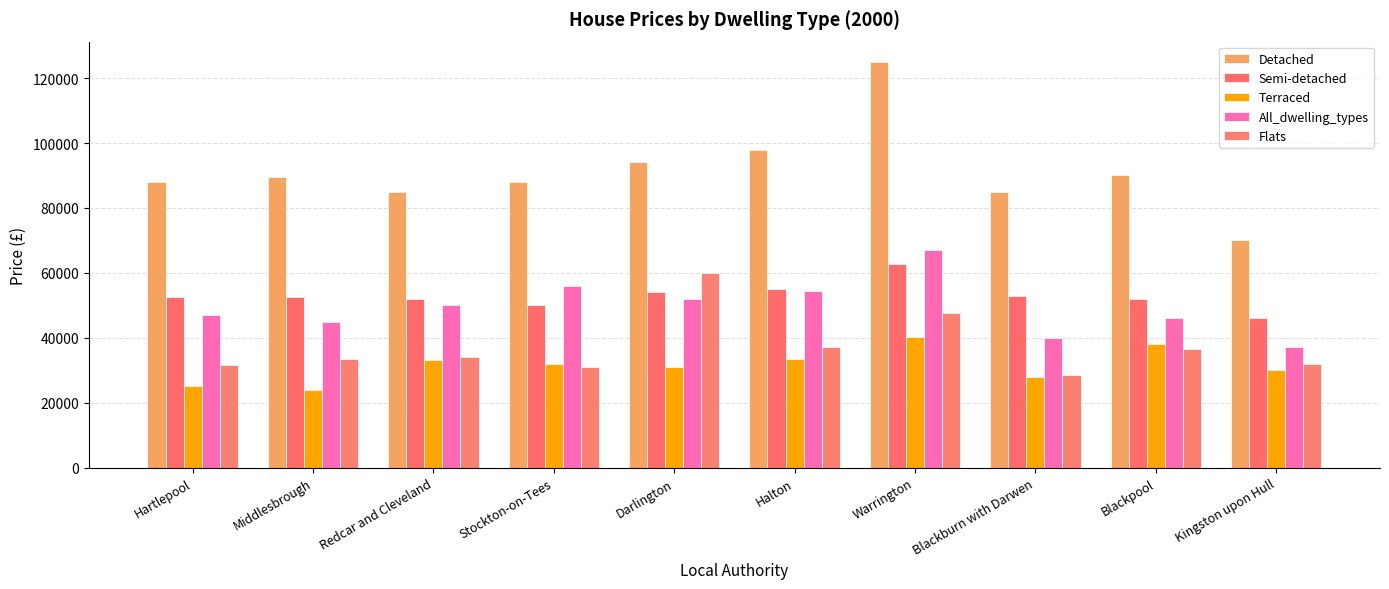

At which label does Semi-detached reach its minimum?

Kingston upon Hull